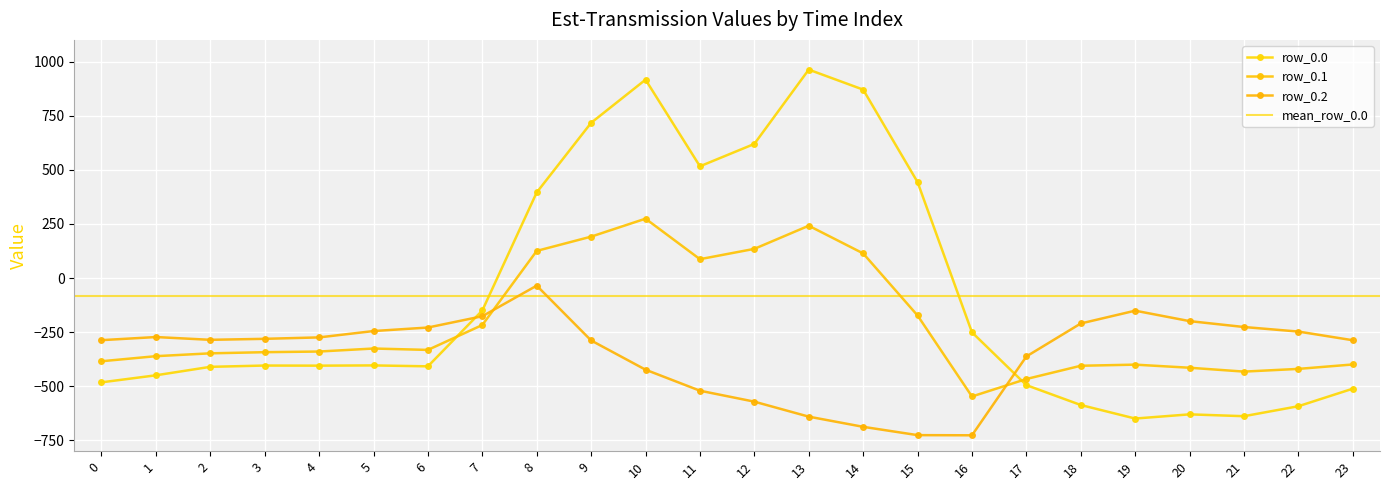

Which label corresponds to the largest value in the chart?

13